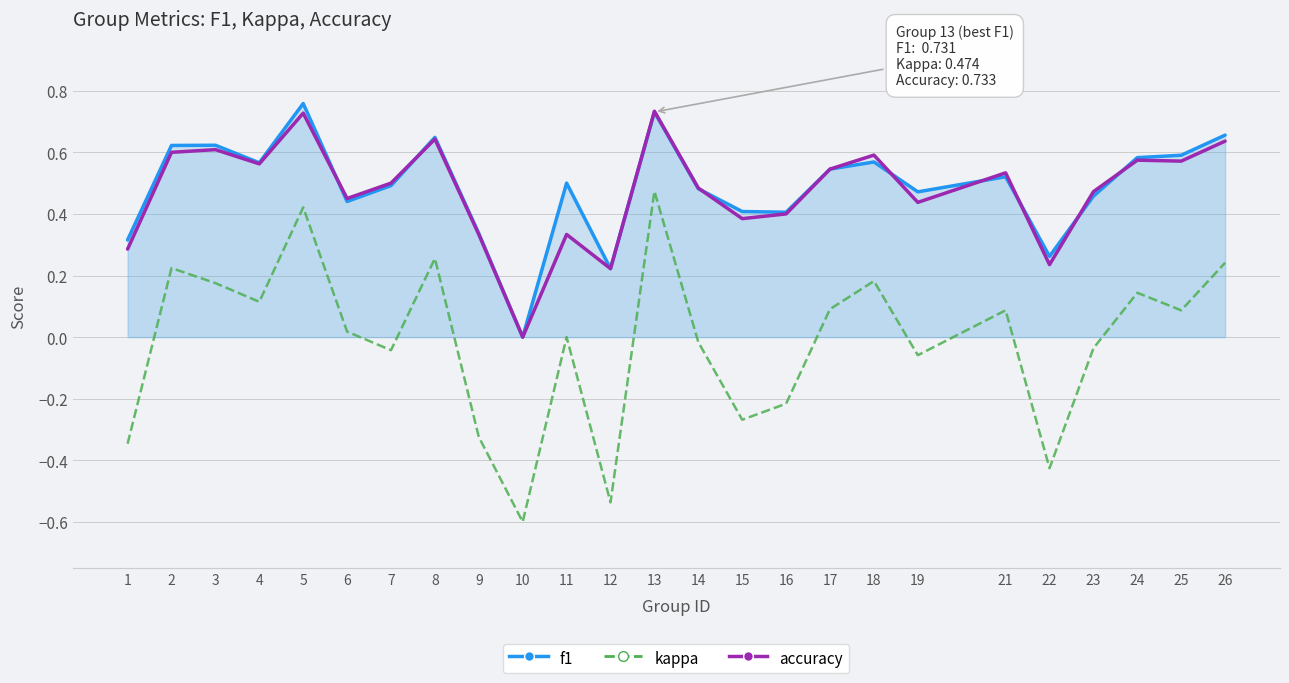

What is the difference between the maximum and minimum values in the f1 series?

0.8